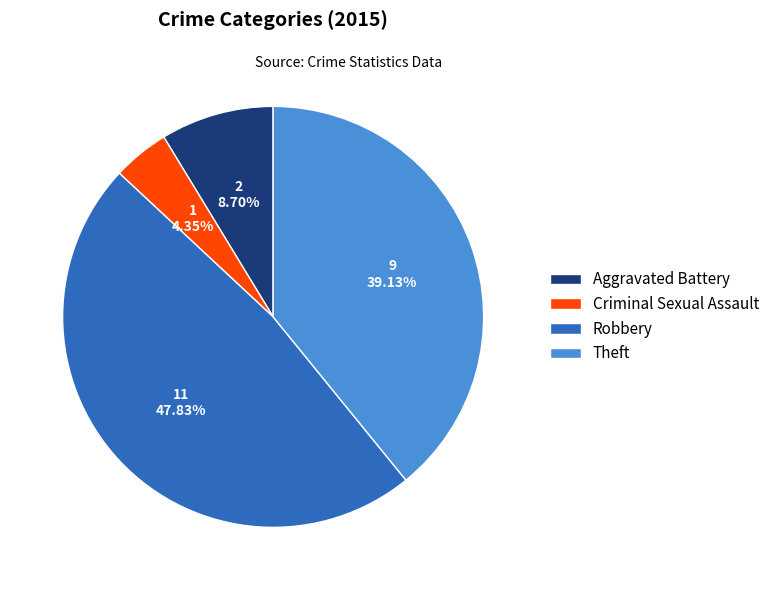

Approximately how many times larger is the value at Robbery compared to Aggravated Battery?

5.5